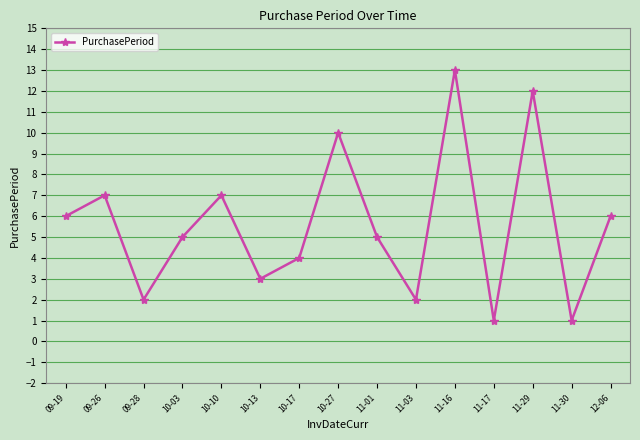

Reading right to left, list all the values displayed in this chart.

12-06=6	11-30=1	11-29=12	11-17=1	11-16=13	11-03=2	11-01=5	10-27=10	10-17=4	10-13=3	10-10=7	10-03=5	09-28=2	09-26=7	09-19=6